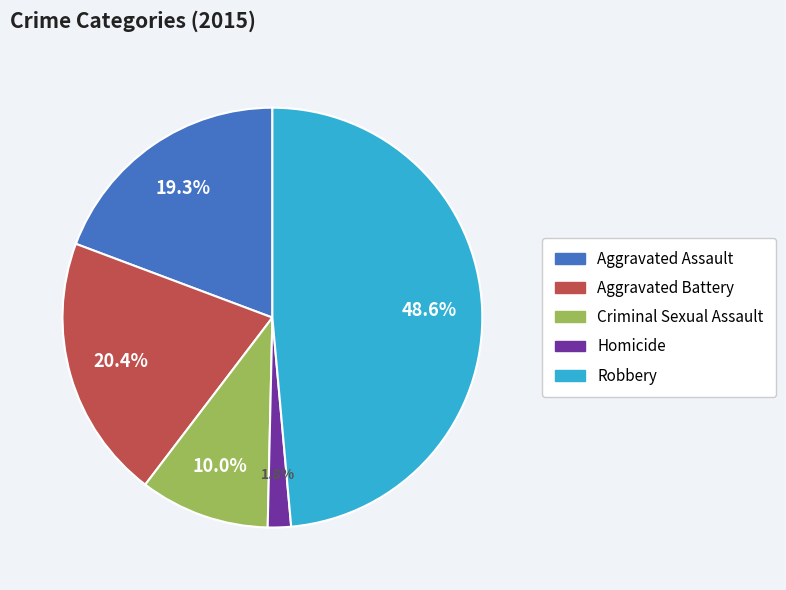

Is there a majority slice in this chart?

No